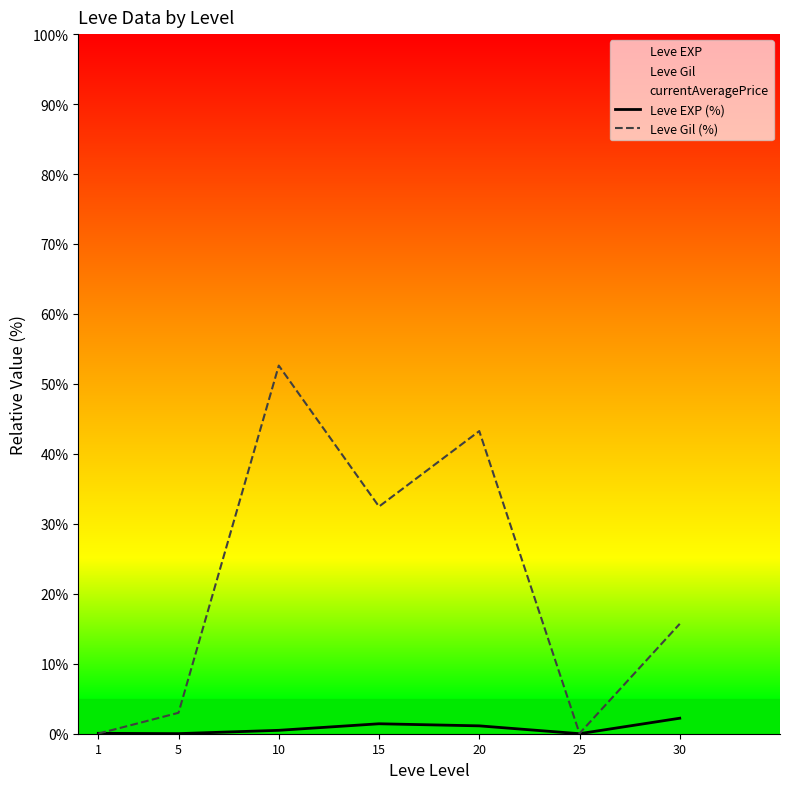

True or false: Leve Gil (%) and Leve EXP (%) cross at least once.

True